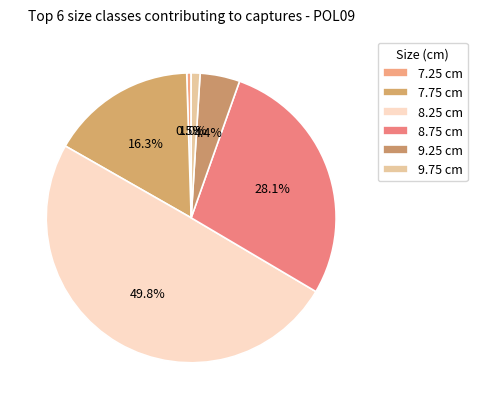

What is the change in value from 8.75 to 9.75?

-30988.0